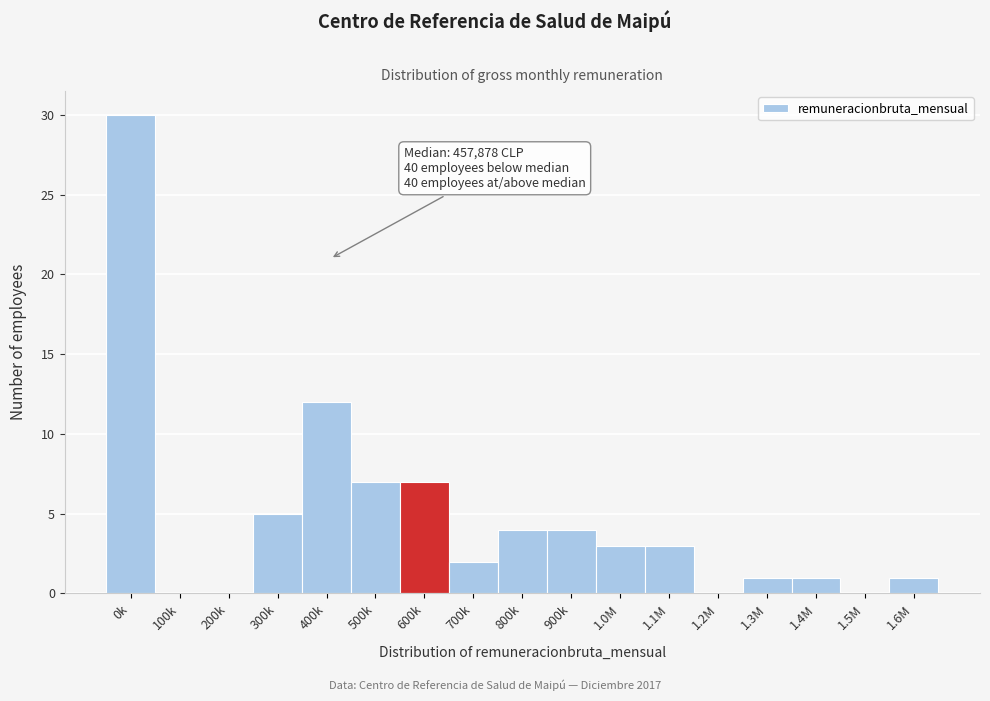

Reading left to right, list all the values displayed in this chart.

0k=30	100k=0	200k=0	300k=5	400k=12	500k=7	600k=7	700k=2	800k=4	900k=4	1.0M=3	1.1M=3	1.2M=0	1.3M=1	1.4M=1	1.5M=0	1.6M=1